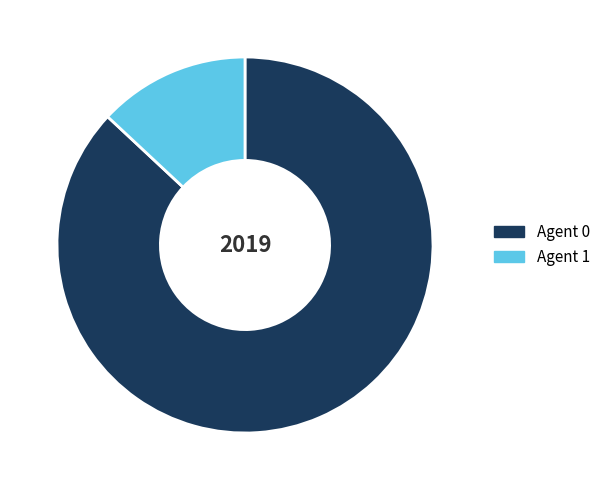

Is there any slice that represents more than half of the pie?

Yes